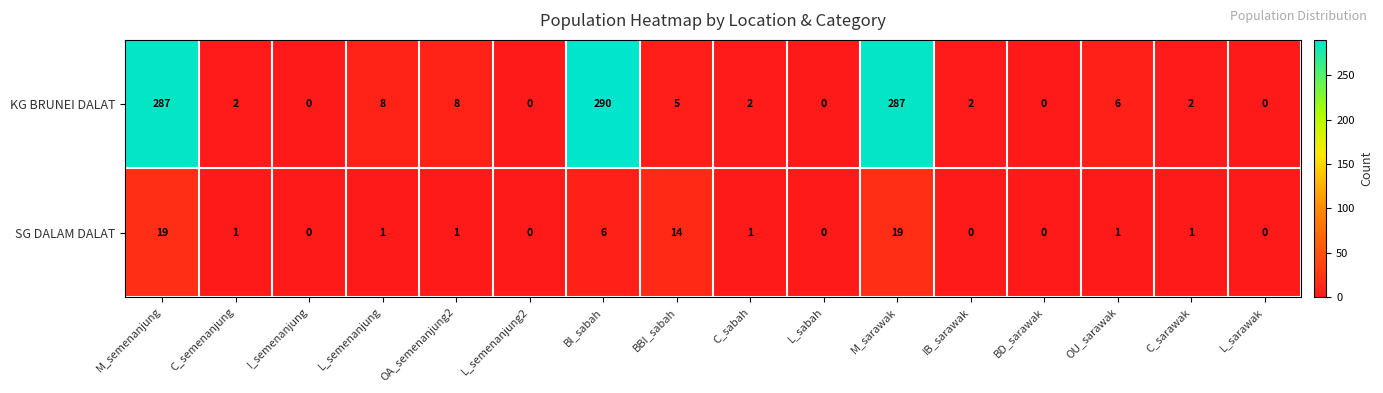

Count the number of categories in the chart.

16